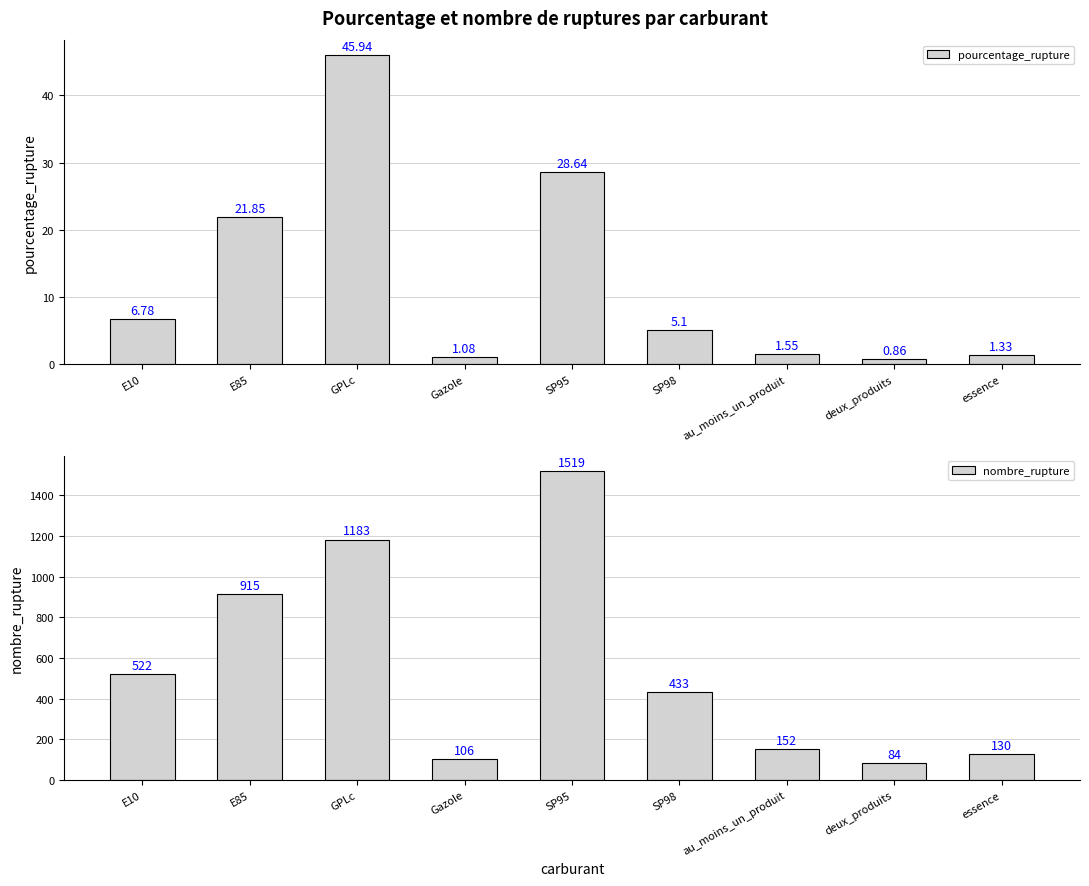

At which label does pourcentage_rupture first exceed 5?

E10